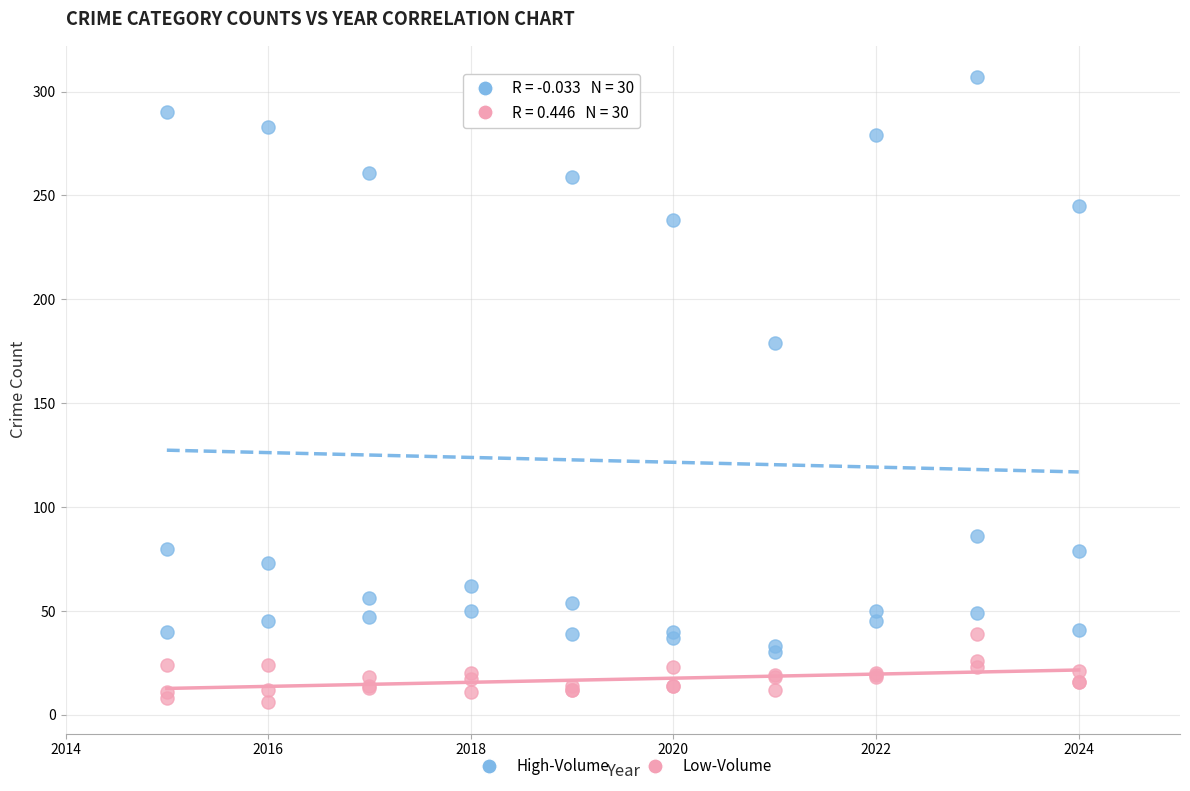

Across all series, what Y value is closest to 156?

179